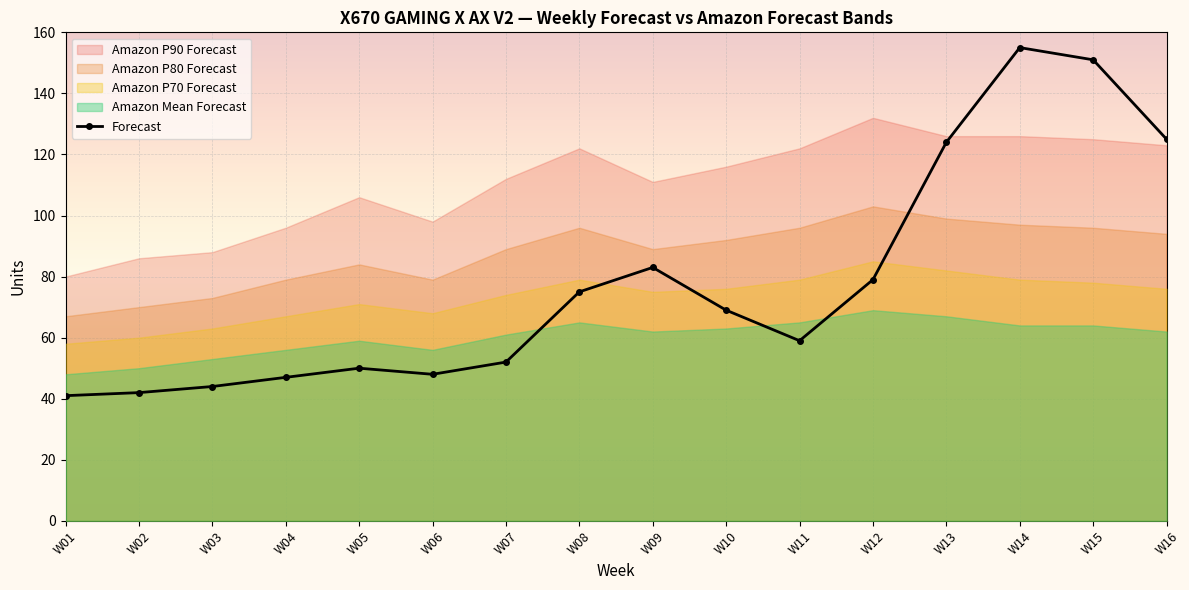

How many interior local peaks (higher than both neighbors) does the data have?

3